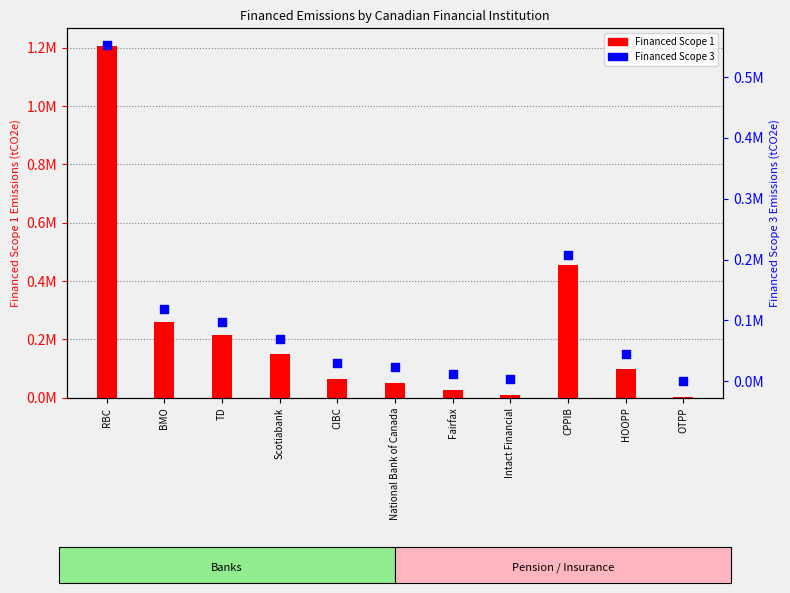

Which series has the widest spread of Y values?

Financed Scope 1